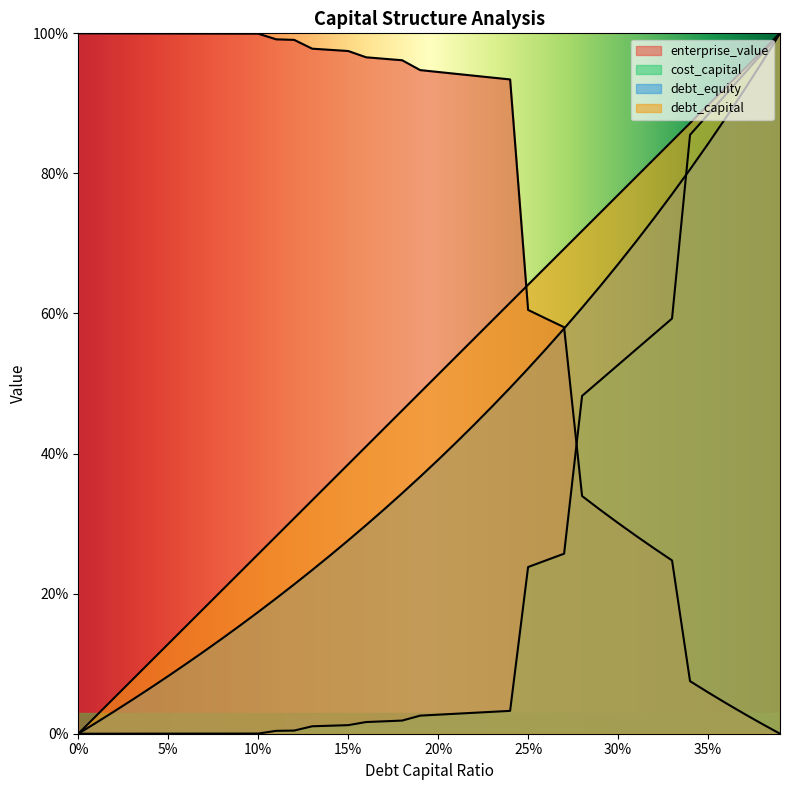

What is the total value across all series at 0.34?

2.6